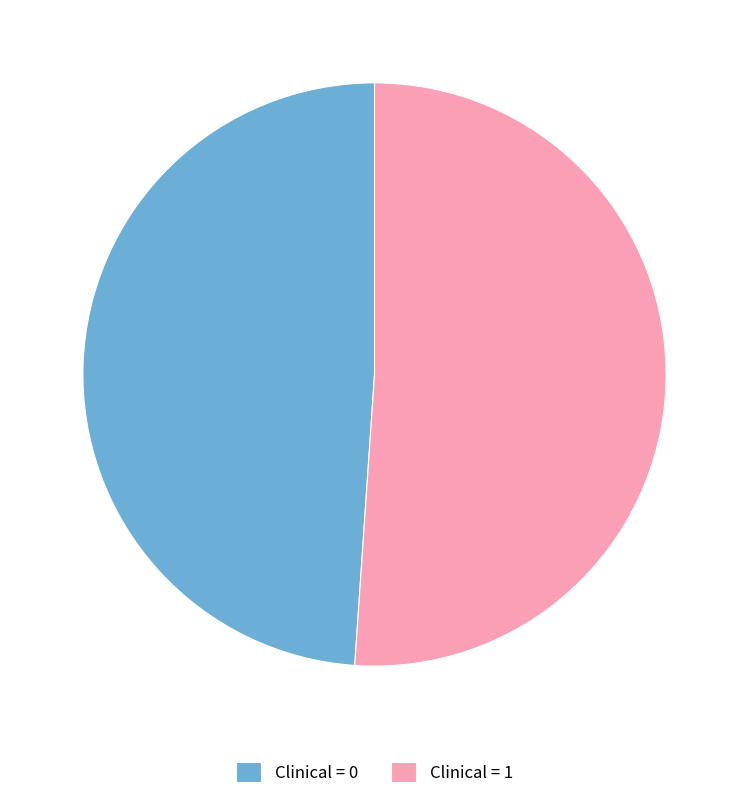

The Clinical = 1 slice represents 46% of the pie. True or false?

False